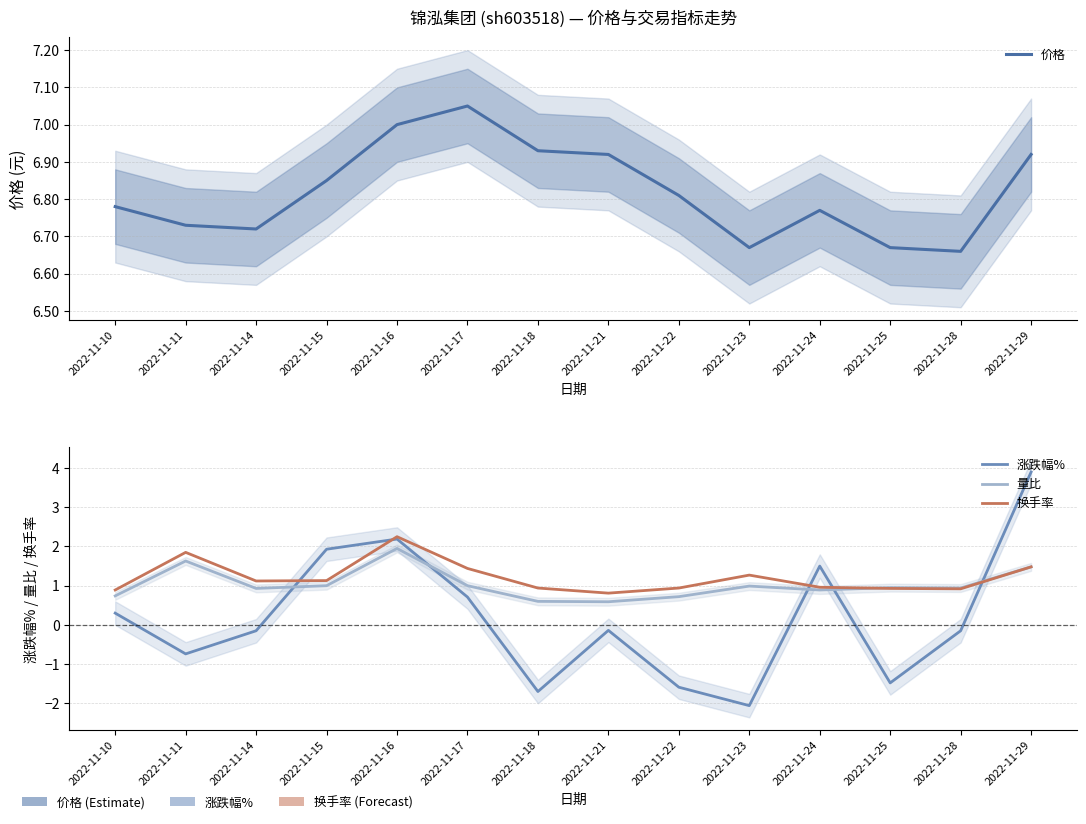

List the series in order of their peak value, lowest first.

量比, 换手率, 涨跌幅%, 价格